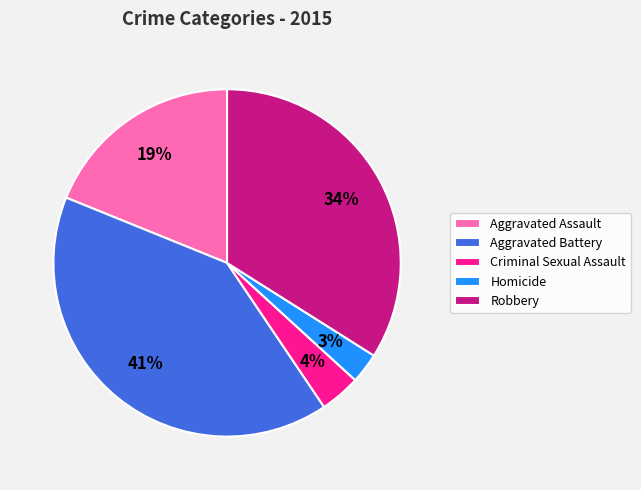

Is there any slice that represents more than half of the pie?

No